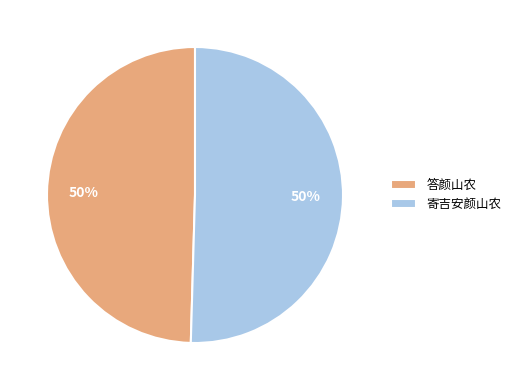

Count the number of slices in the pie.

2